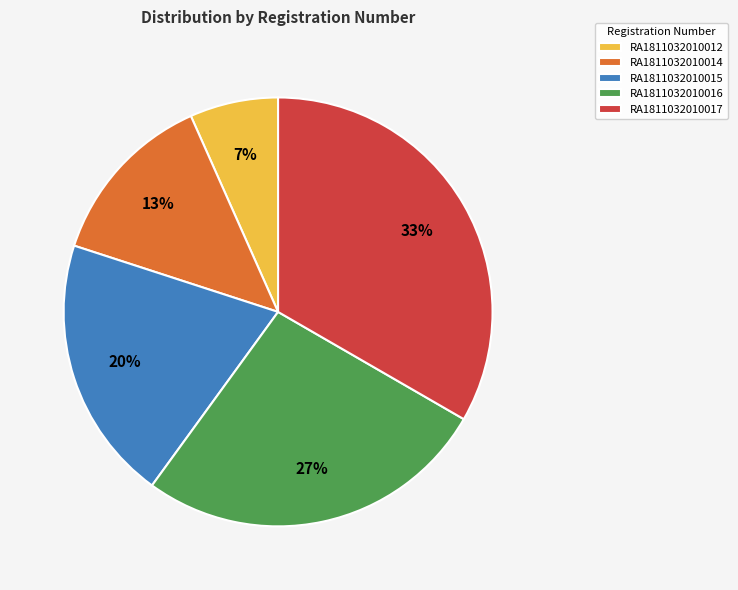

Do RA1811032010014 and RA1811032010016 together represent more than half of the pie?

No